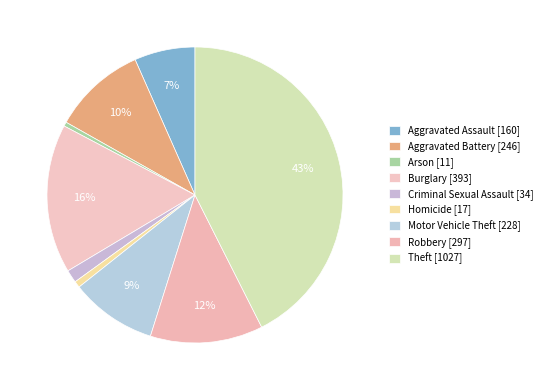

Rank the categories by value from lowest to highest.

Arson, Homicide, Criminal Sexual Assault, Aggravated Assault, Motor Vehicle Theft, Aggravated Battery, Robbery, Burglary, Theft